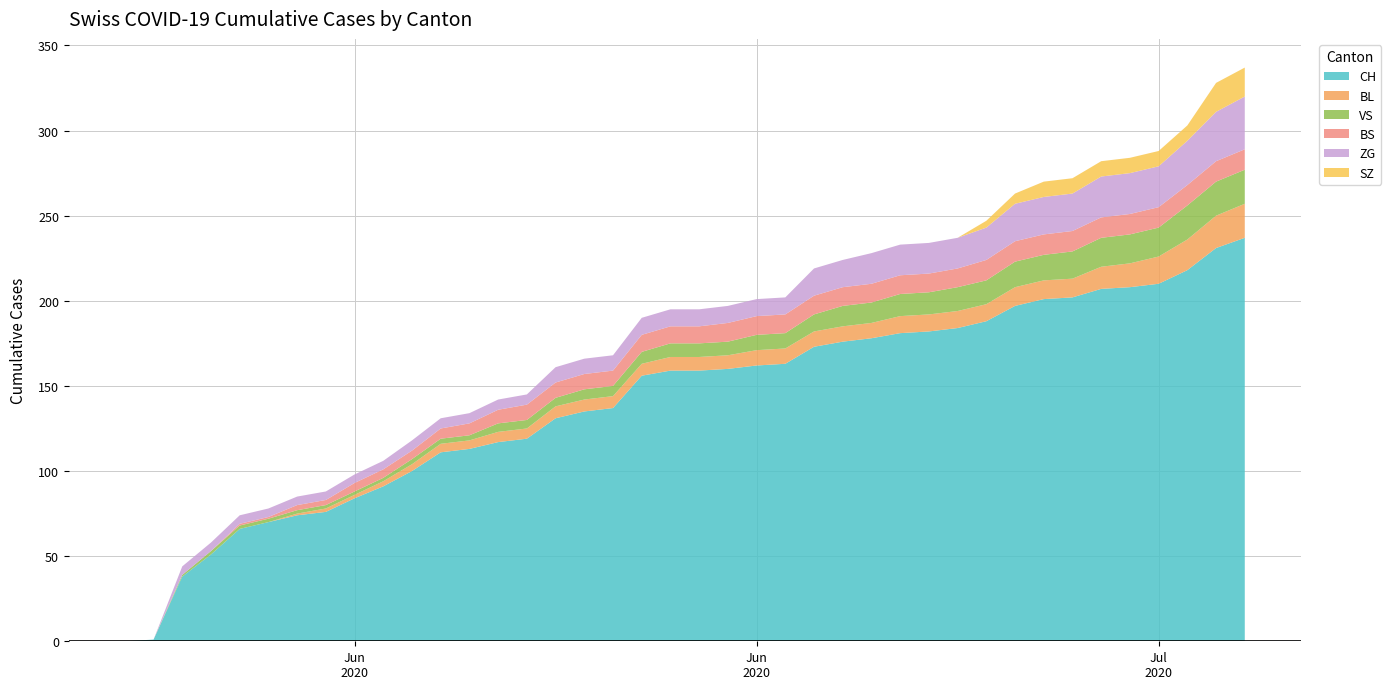

Reading left to right, transcribe all the data shown in this chart.

CH: 2020-05-31=0	2020-06-01=1	2020-06-02=38	2020-06-03=51	2020-06-04=66	2020-06-05=70	2020-06-06=74	2020-06-07=76	2020-06-08=84	2020-06-09=91	2020-06-10=100	2020-06-11=111	2020-06-12=113	2020-06-13=117	2020-06-14=119	2020-06-15=131	2020-06-16=135	2020-06-17=137	2020-06-18=156	2020-06-19=159	2020-06-20=159	2020-06-21=160	2020-06-22=162	2020-06-23=163	2020-06-24=173	2020-06-25=176	2020-06-26=178	2020-06-27=181	2020-06-28=182	2020-06-29=184	2020-06-30=188	2020-07-01=197	2020-07-02=201	2020-07-03=202	2020-07-04=207	2020-07-05=208	2020-07-06=210	2020-07-07=218	2020-07-08=231	2020-07-09=237
BL: 2020-05-31=0	2020-06-01=0	2020-06-02=0	2020-06-03=0	2020-06-04=0	2020-06-05=0	2020-06-06=1	2020-06-07=2	2020-06-08=2	2020-06-09=3	2020-06-10=4	2020-06-11=5	2020-06-12=5	2020-06-13=6	2020-06-14=6	2020-06-15=7	2020-06-16=7	2020-06-17=7	2020-06-18=7	2020-06-19=8	2020-06-20=8	2020-06-21=8	2020-06-22=9	2020-06-23=9	2020-06-24=9	2020-06-25=9	2020-06-26=9	2020-06-27=10	2020-06-28=10	2020-06-29=10	2020-06-30=10	2020-07-01=11	2020-07-02=11	2020-07-03=11	2020-07-04=13	2020-07-05=14	2020-07-06=16	2020-07-07=18	2020-07-08=19	2020-07-09=20
VS: 2020-05-31=0	2020-06-01=0	2020-06-02=1	2020-06-03=2	2020-06-04=2	2020-06-05=2	2020-06-06=2	2020-06-07=2	2020-06-08=2	2020-06-09=2	2020-06-10=3	2020-06-11=3	2020-06-12=3	2020-06-13=5	2020-06-14=5	2020-06-15=5	2020-06-16=6	2020-06-17=6	2020-06-18=7	2020-06-19=8	2020-06-20=8	2020-06-21=8	2020-06-22=9	2020-06-23=9	2020-06-24=10	2020-06-25=12	2020-06-26=12	2020-06-27=13	2020-06-28=13	2020-06-29=14	2020-06-30=14	2020-07-01=15	2020-07-02=15	2020-07-03=16	2020-07-04=17	2020-07-05=17	2020-07-06=17	2020-07-07=20	2020-07-08=20	2020-07-09=20
BS: 2020-05-31=0	2020-06-01=0	2020-06-02=0	2020-06-03=0	2020-06-04=1	2020-06-05=1	2020-06-06=3	2020-06-07=3	2020-06-08=5	2020-06-09=5	2020-06-10=5	2020-06-11=6	2020-06-12=7	2020-06-13=8	2020-06-14=9	2020-06-15=9	2020-06-16=9	2020-06-17=9	2020-06-18=10	2020-06-19=10	2020-06-20=10	2020-06-21=11	2020-06-22=11	2020-06-23=11	2020-06-24=11	2020-06-25=11	2020-06-26=11	2020-06-27=11	2020-06-28=11	2020-06-29=11	2020-06-30=12	2020-07-01=12	2020-07-02=12	2020-07-03=12	2020-07-04=12	2020-07-05=12	2020-07-06=12	2020-07-07=12	2020-07-08=12	2020-07-09=12
ZG: 2020-05-31=0	2020-06-01=0	2020-06-02=5	2020-06-03=5	2020-06-04=5	2020-06-05=5	2020-06-06=5	2020-06-07=5	2020-06-08=5	2020-06-09=5	2020-06-10=6	2020-06-11=6	2020-06-12=6	2020-06-13=6	2020-06-14=6	2020-06-15=9	2020-06-16=9	2020-06-17=9	2020-06-18=10	2020-06-19=10	2020-06-20=10	2020-06-21=10	2020-06-22=10	2020-06-23=10	2020-06-24=16	2020-06-25=16	2020-06-26=18	2020-06-27=18	2020-06-28=18	2020-06-29=18	2020-06-30=19	2020-07-01=22	2020-07-02=22	2020-07-03=22	2020-07-04=24	2020-07-05=24	2020-07-06=24	2020-07-07=26	2020-07-08=29	2020-07-09=31
SZ: 2020-05-31=0	2020-06-01=0	2020-06-02=0	2020-06-03=0	2020-06-04=0	2020-06-05=0	2020-06-06=0	2020-06-07=0	2020-06-08=0	2020-06-09=0	2020-06-10=0	2020-06-11=0	2020-06-12=0	2020-06-13=0	2020-06-14=0	2020-06-15=0	2020-06-16=0	2020-06-17=0	2020-06-18=0	2020-06-19=0	2020-06-20=0	2020-06-21=0	2020-06-22=0	2020-06-23=0	2020-06-24=0	2020-06-25=0	2020-06-26=0	2020-06-27=0	2020-06-28=0	2020-06-29=0	2020-06-30=4	2020-07-01=6	2020-07-02=9	2020-07-03=9	2020-07-04=9	2020-07-05=9	2020-07-06=9	2020-07-07=9	2020-07-08=17	2020-07-09=17